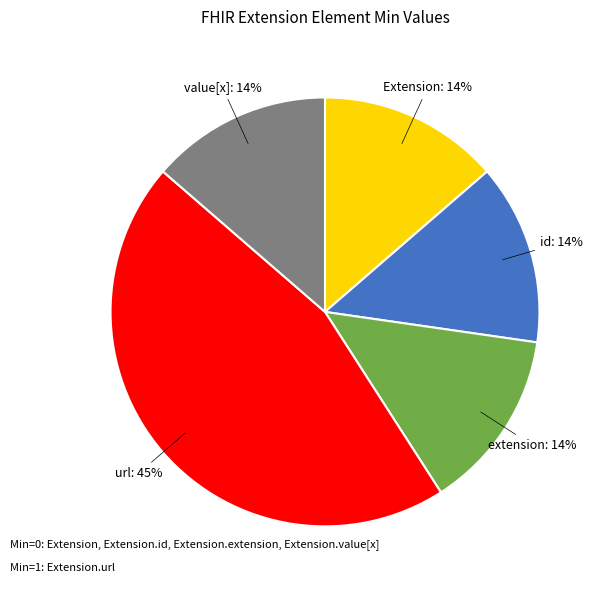

To the nearest percent, what is the average slice percentage?

20%